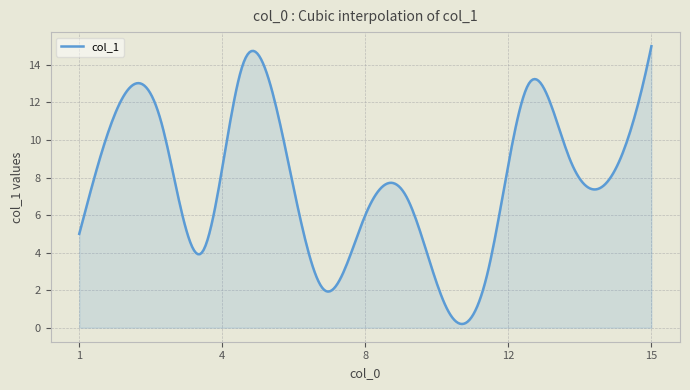

What is the greatest value displayed?

15.0